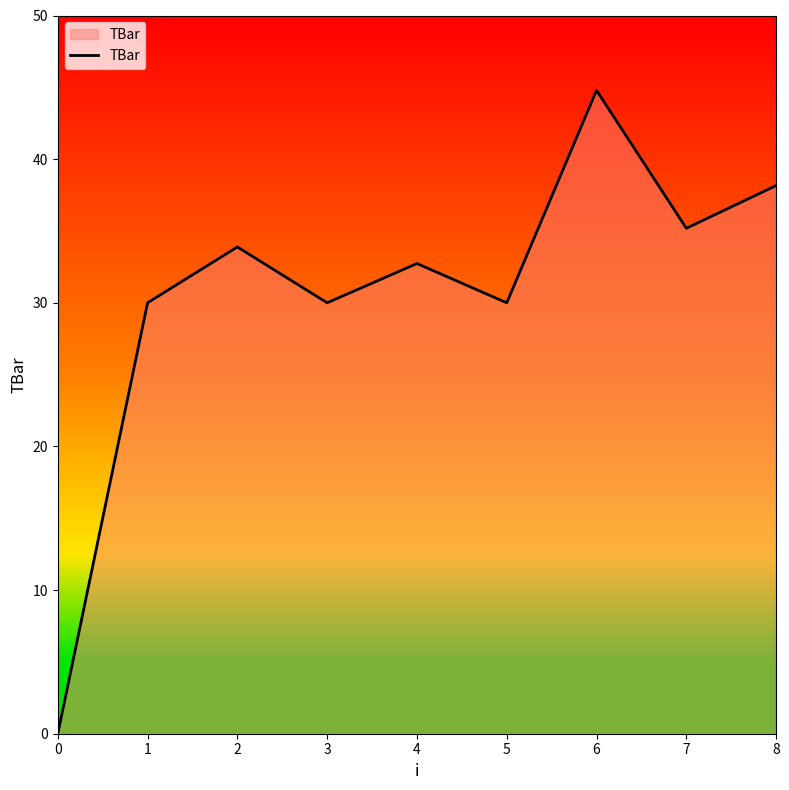

How many interior local valleys (lower than both neighbors) does the data have?

3